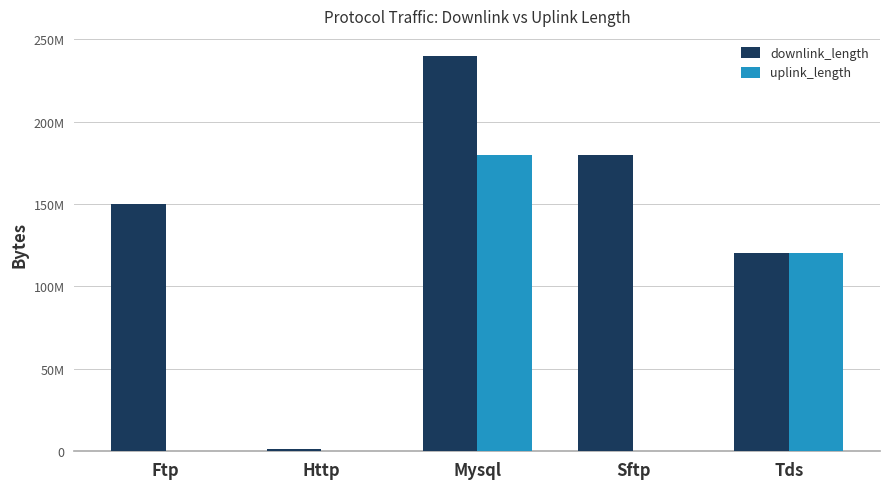

Which category has the highest value in the uplink_length series?

Mysql